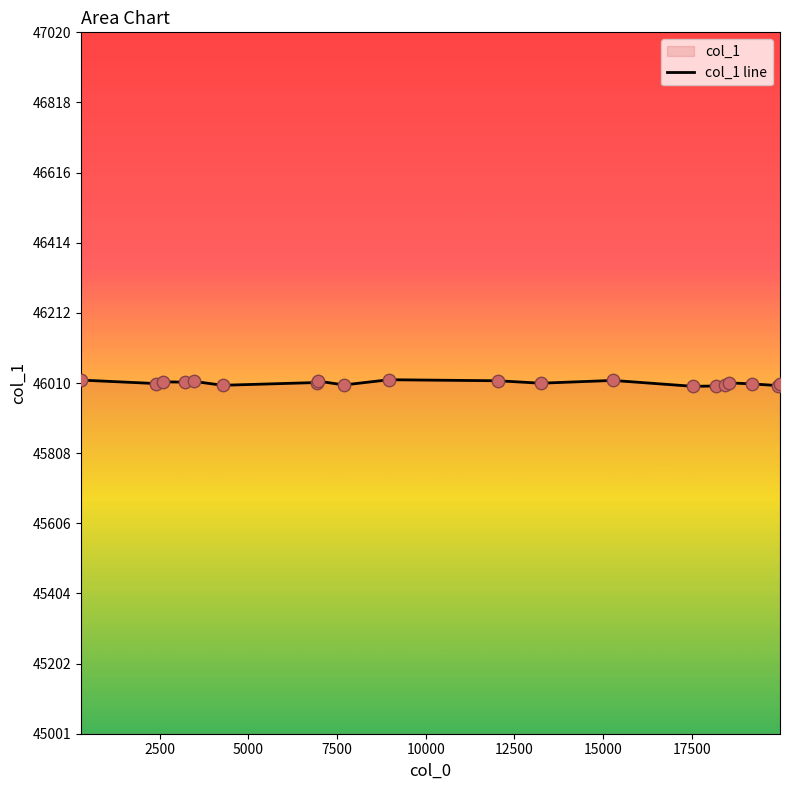

What is the minimum value shown in the chart?

46001